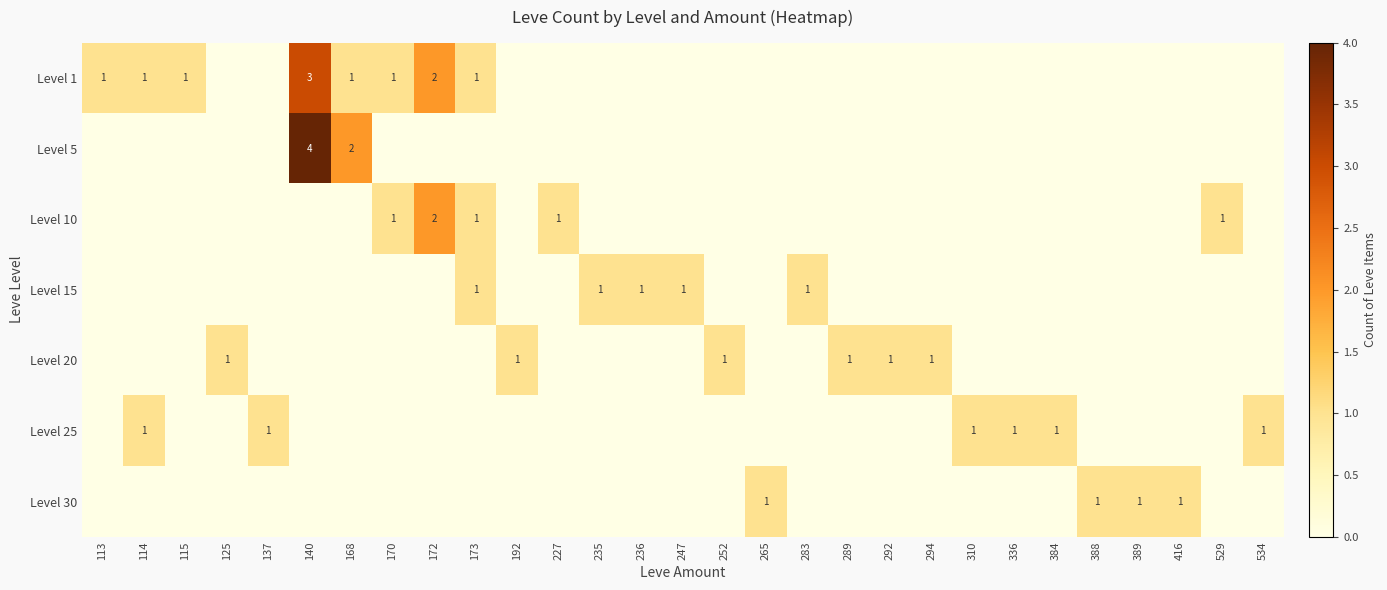

True or false: Level 10 has a value of 1 at 227.

True